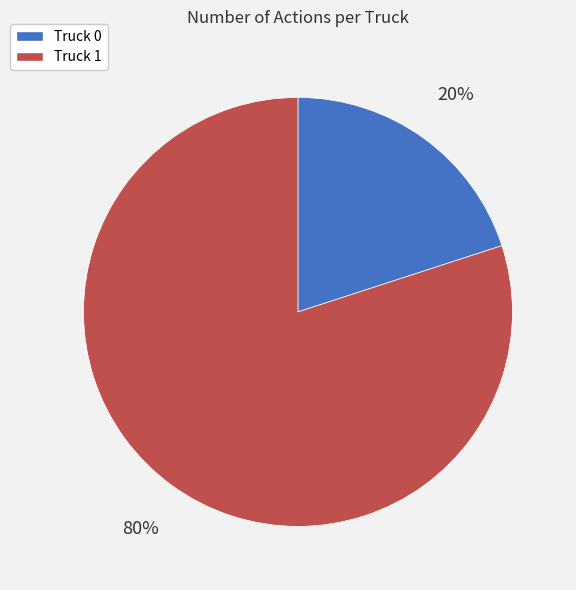

Combined, do Truck 0 and Truck 1 account for over 50%?

Yes